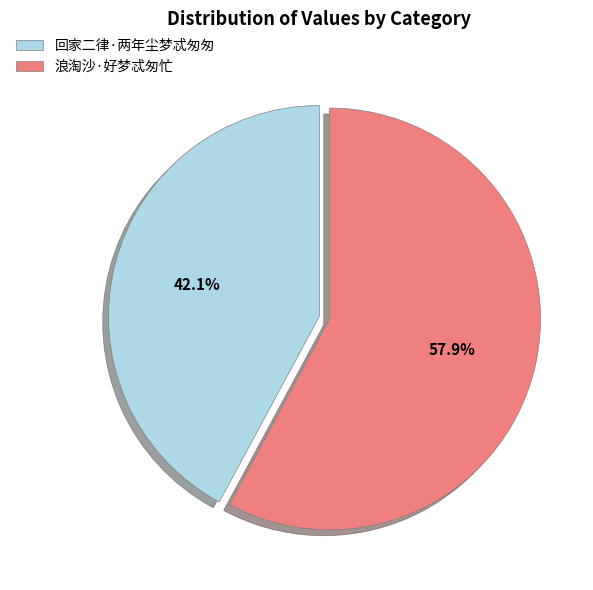

Which slice is the largest?

浪淘沙·好梦忒匆忙